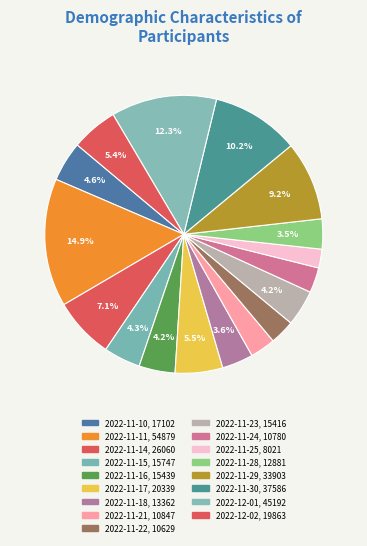

Rank the categories by value from lowest to highest.

2022-11-25, 2022-11-22, 2022-11-24, 2022-11-21, 2022-11-28, 2022-11-18, 2022-11-23, 2022-11-16, 2022-11-15, 2022-11-10, 2022-12-02, 2022-11-17, 2022-11-14, 2022-11-29, 2022-11-30, 2022-12-01, 2022-11-11